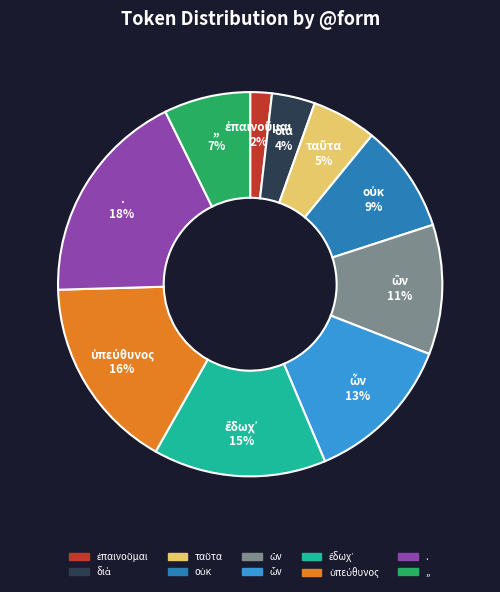

Between ,, and ., which is larger?

.